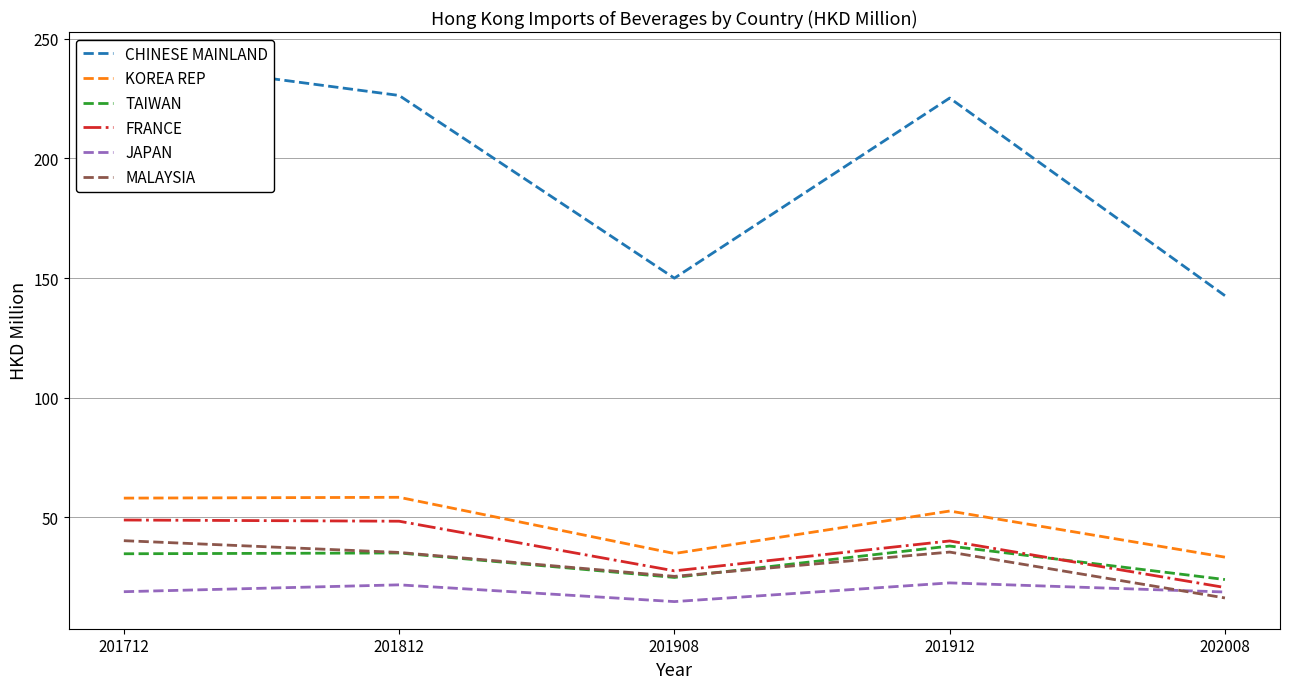

Reading right to left, transcribe all the data shown in this chart.

CHINESE MAINLAND: 202008=142.6	201912=225.2	201908=150.0	201812=226.3	201712=241.5
KOREA REP: 202008=33.4	201912=52.7	201908=34.9	201812=58.4	201712=58.1
TAIWAN: 202008=24.0	201912=38.0	201908=24.9	201812=35.1	201712=34.8
FRANCE: 202008=20.7	201912=40.2	201908=27.7	201812=48.4	201712=48.9
JAPAN: 202008=18.8	201912=22.6	201908=14.8	201812=21.8	201712=19.0
MALAYSIA: 202008=16.4	201912=35.5	201908=25.4	201812=35.4	201712=40.3